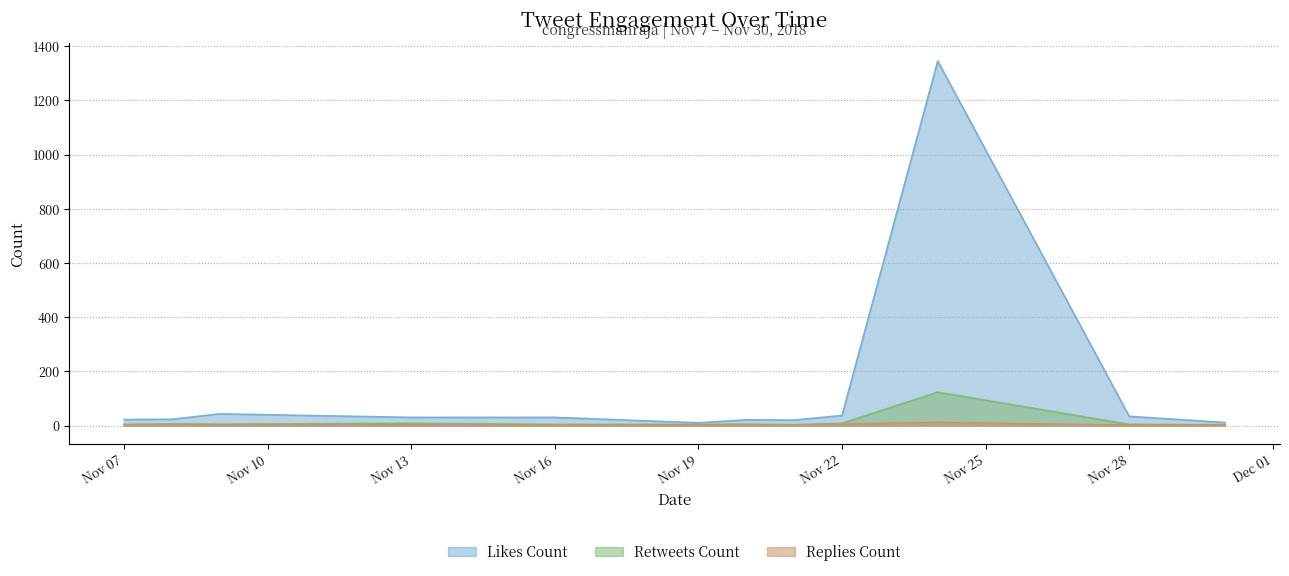

At which category is the sum across all series the highest?

2018-11-24